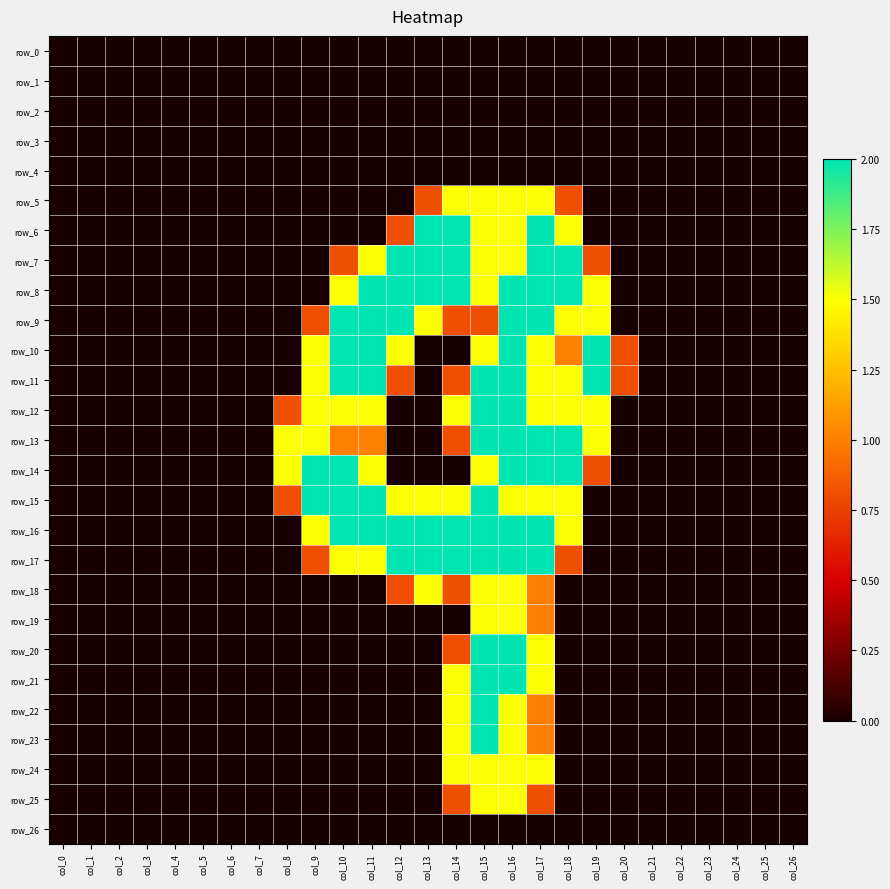

Which category has the lowest value across all series?

col_0